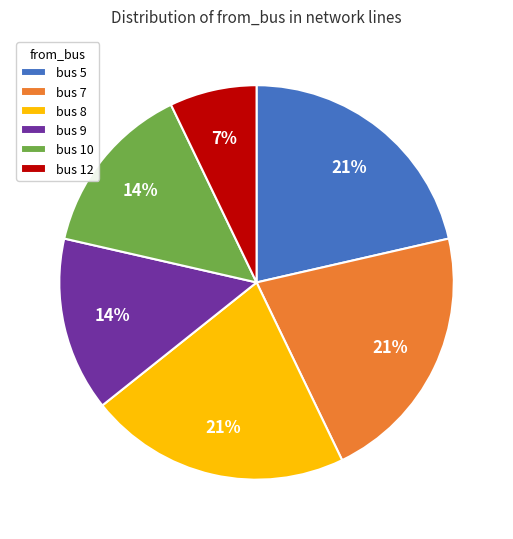

Is there a majority slice in this chart?

No